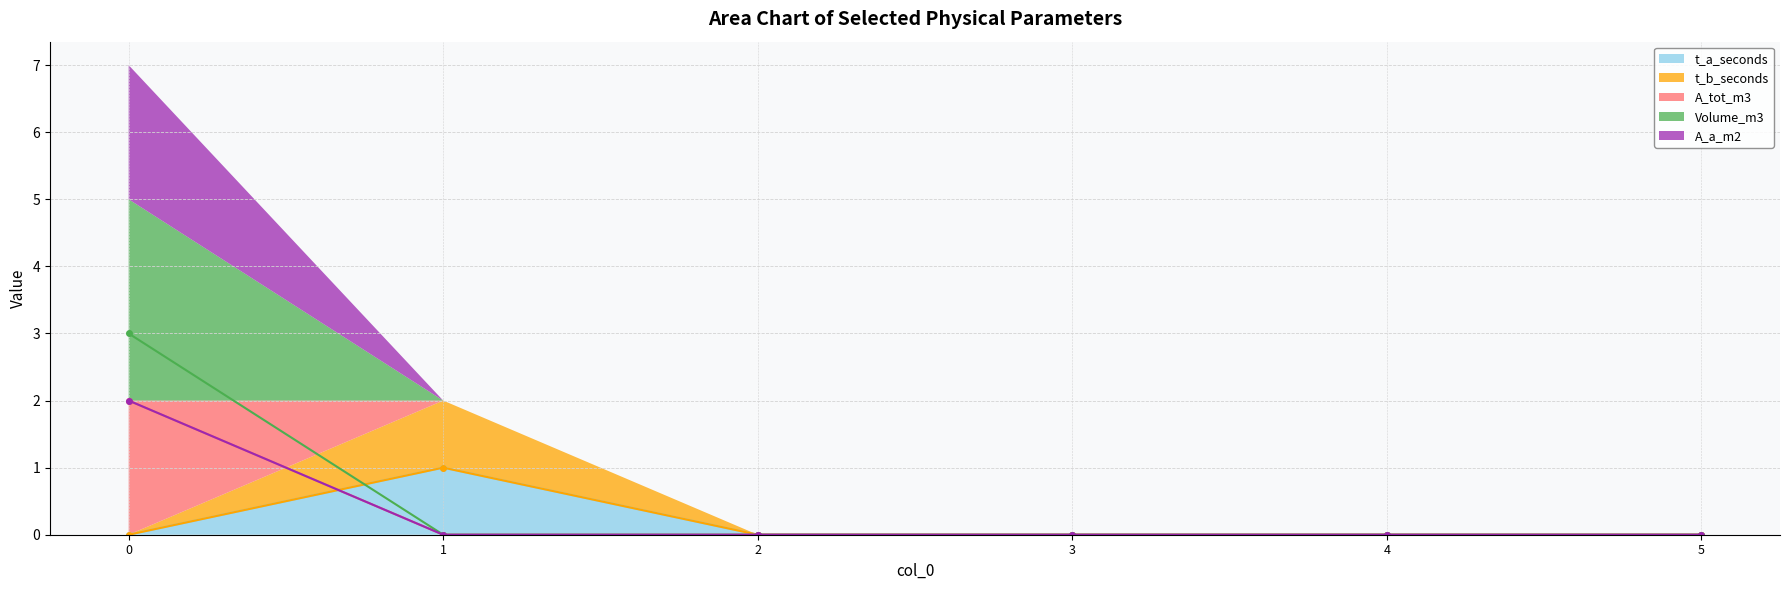

How many A_a_m2 values are between 0 and 1?

5